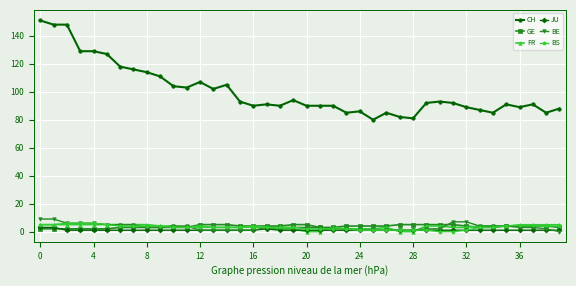

How many BE values are between 1 and 5?

32